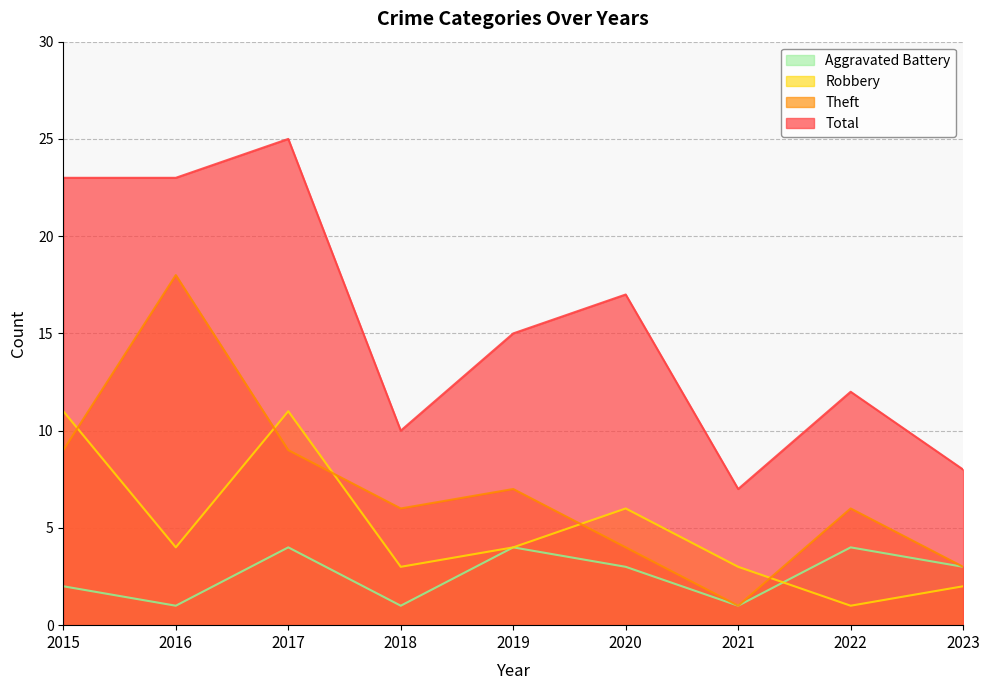

What is the difference between the Robbery values at 2019 and 2020?

2